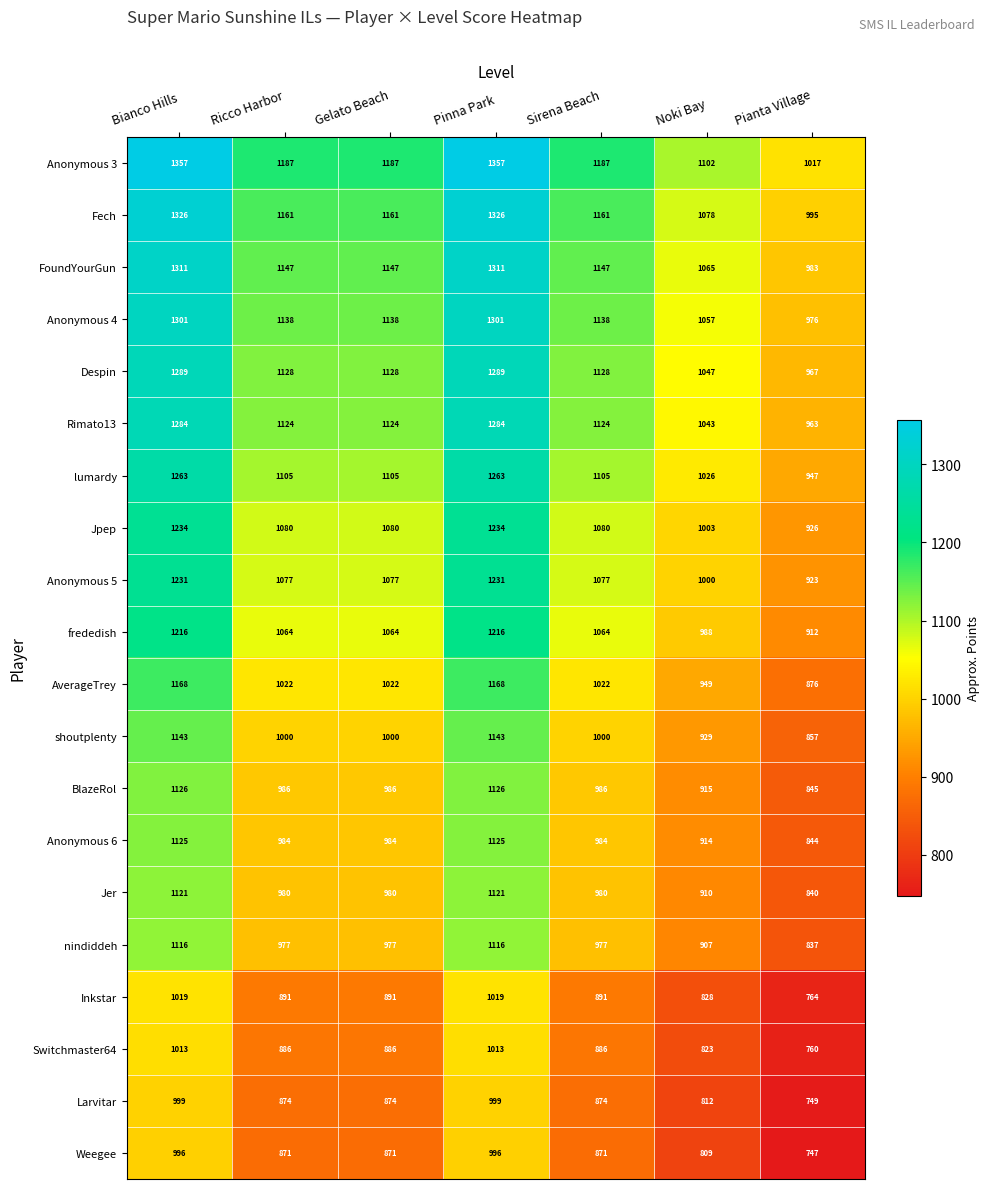

The value of Weegee at Pinna Park is 1702. True or false?

False